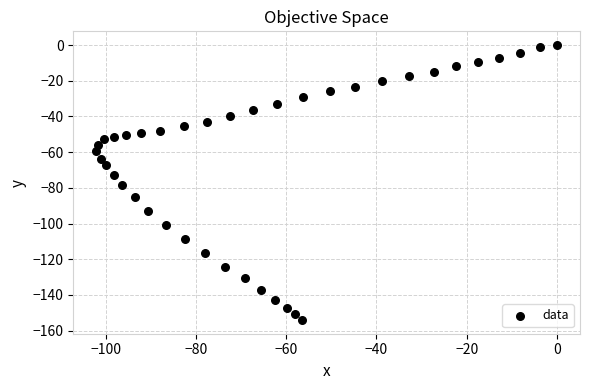

What is the range of Y values (max minus min)?

154.0